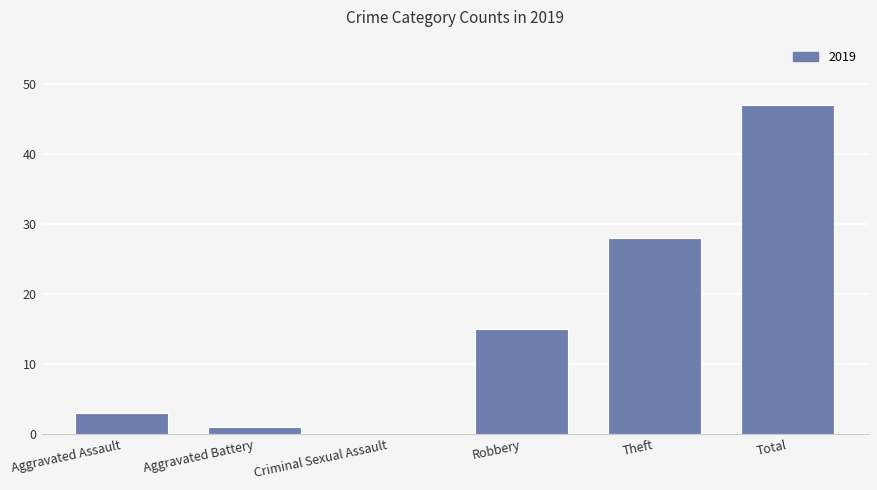

Between Theft and Criminal Sexual Assault, which is larger?

Theft